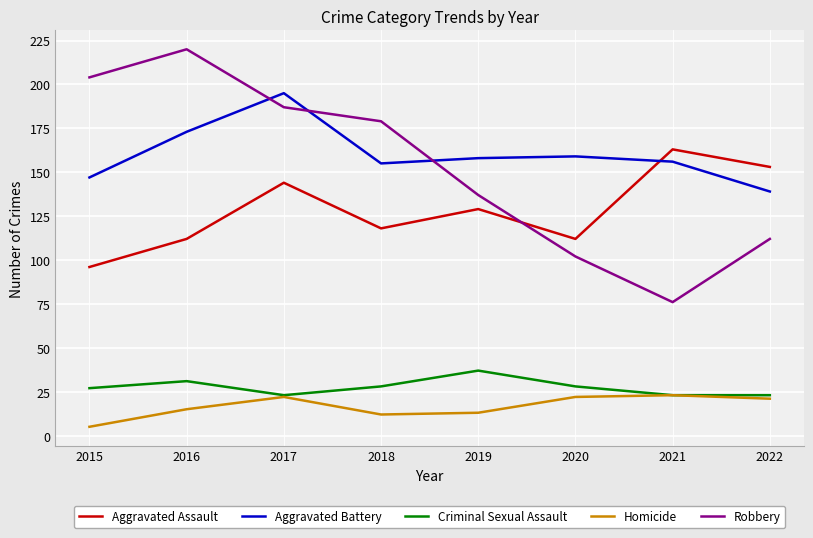

Rank the series by their maximum value, from lowest to highest.

Homicide, Criminal Sexual Assault, Aggravated Assault, Aggravated Battery, Robbery